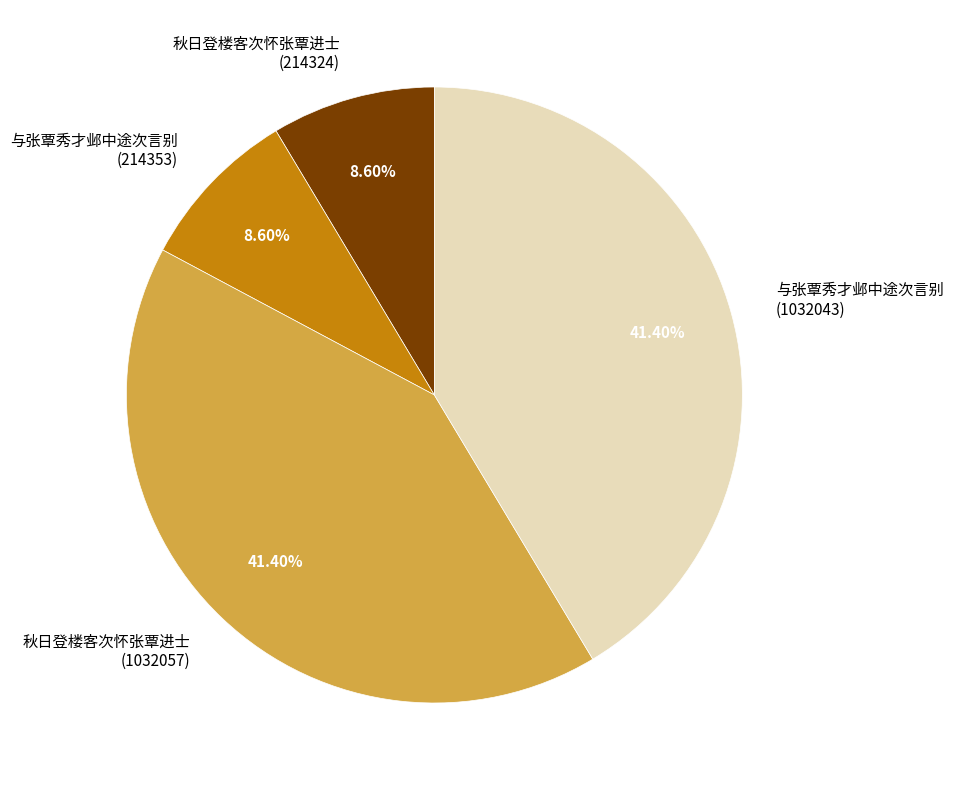

To the nearest percent, what is the average slice percentage?

25%